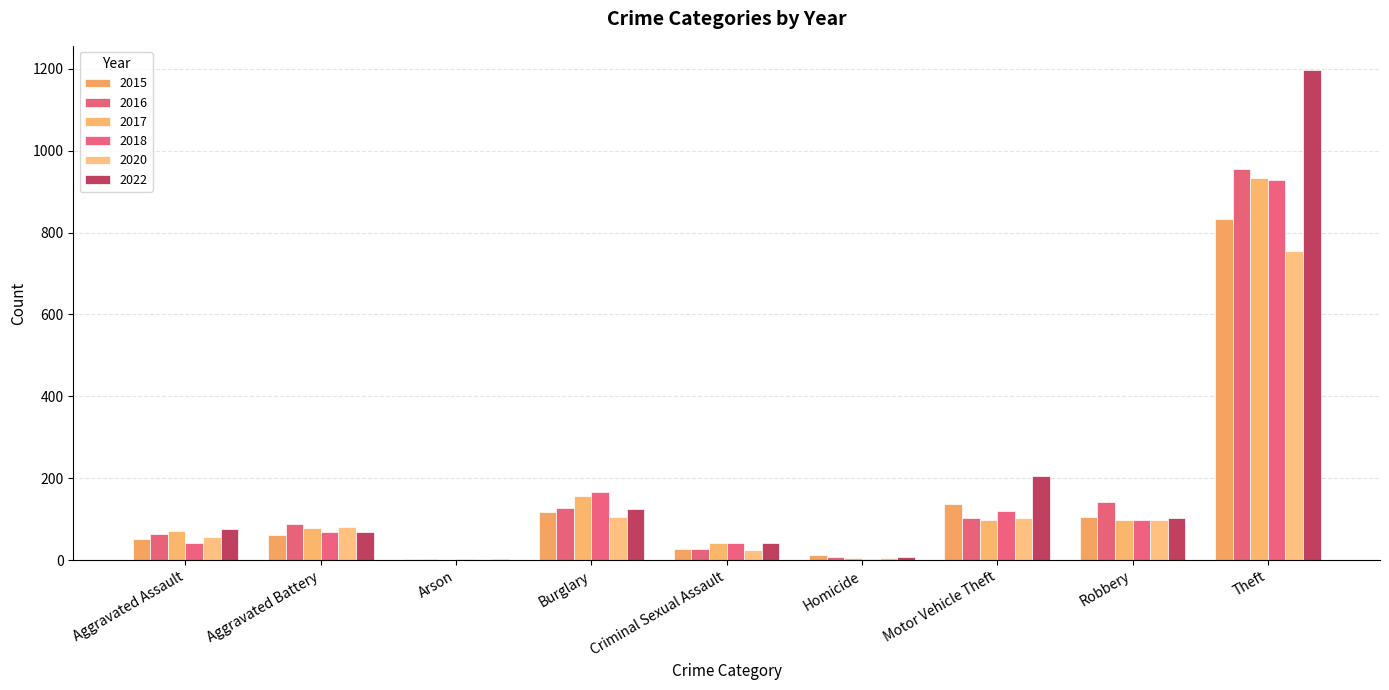

What is the average value of the 2018 series?

164